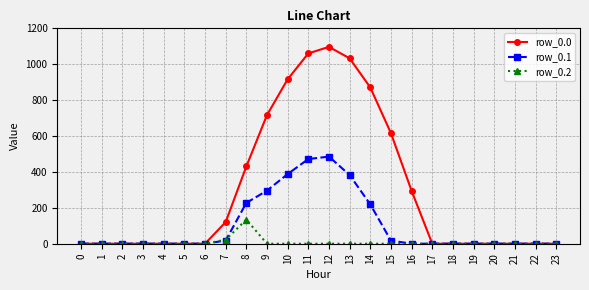

How many data points does each series have?

24